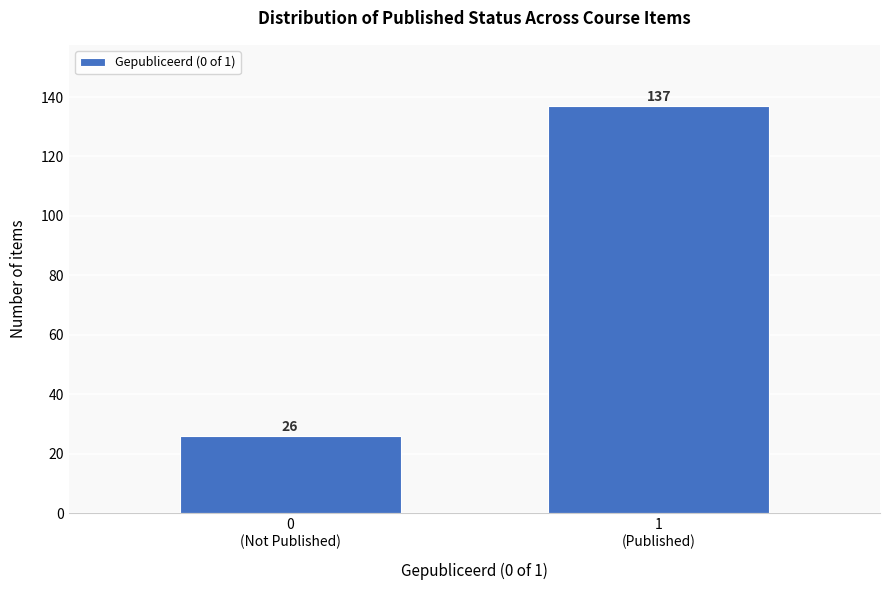

Reading left to right, list all the values displayed in this chart.

26	137